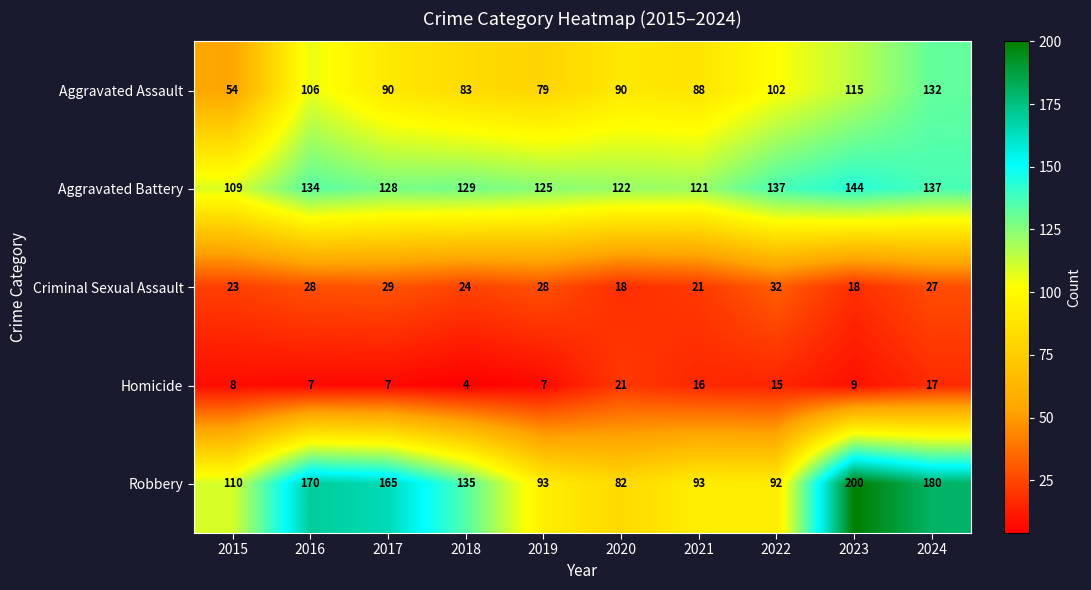

The Criminal Sexual Assault series shows 6 at 2021. True or false?

False